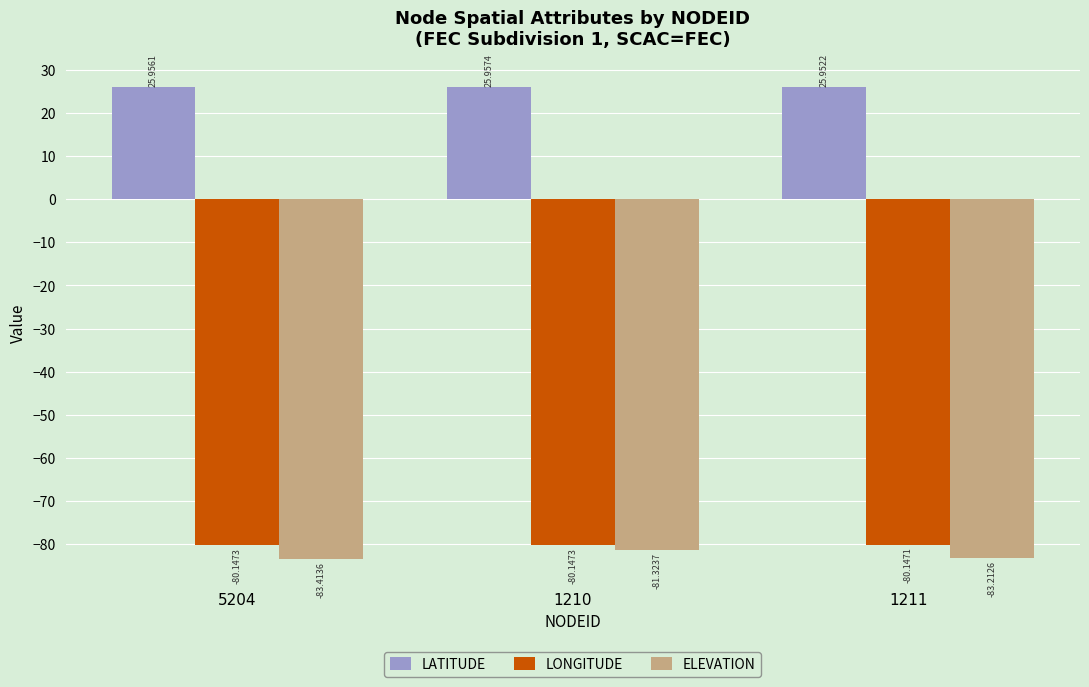

Which series has the largest total across all categories?

LATITUDE